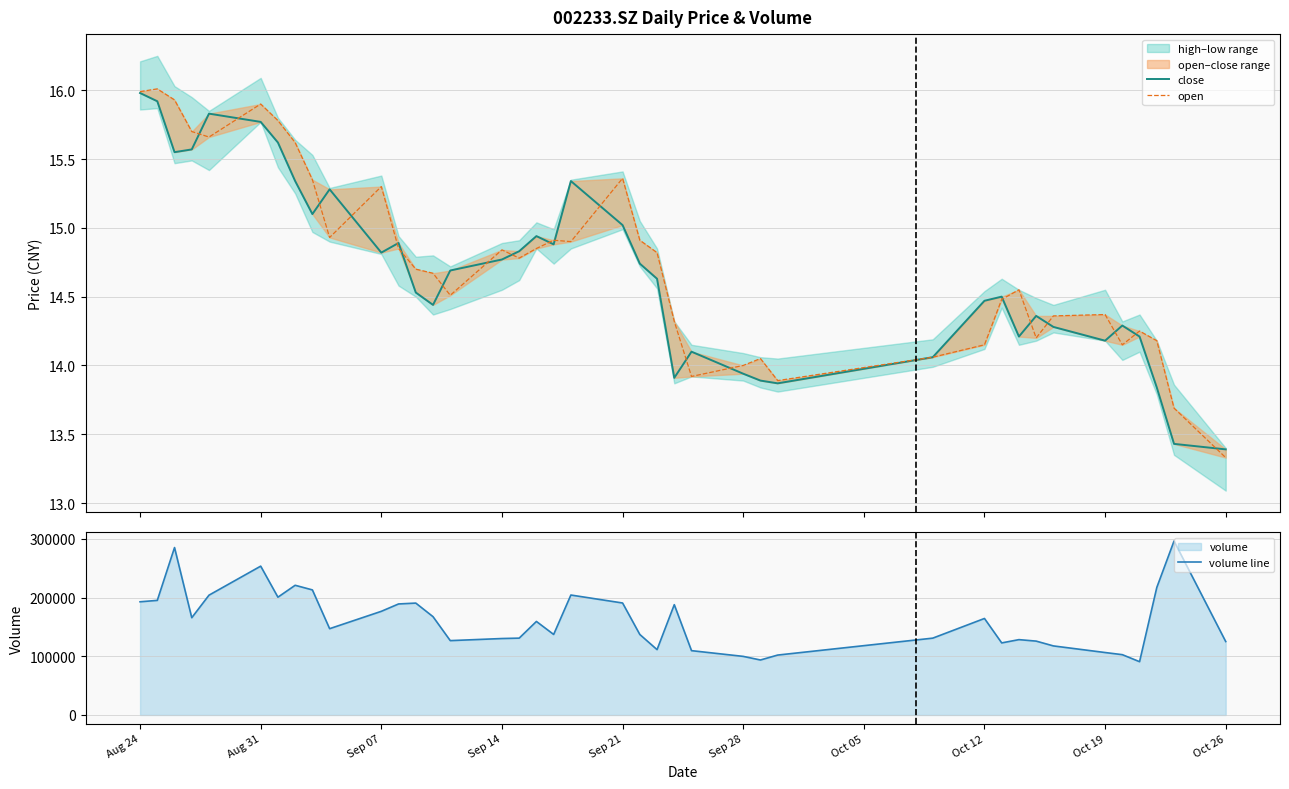

How many lines are shown in the chart?

3